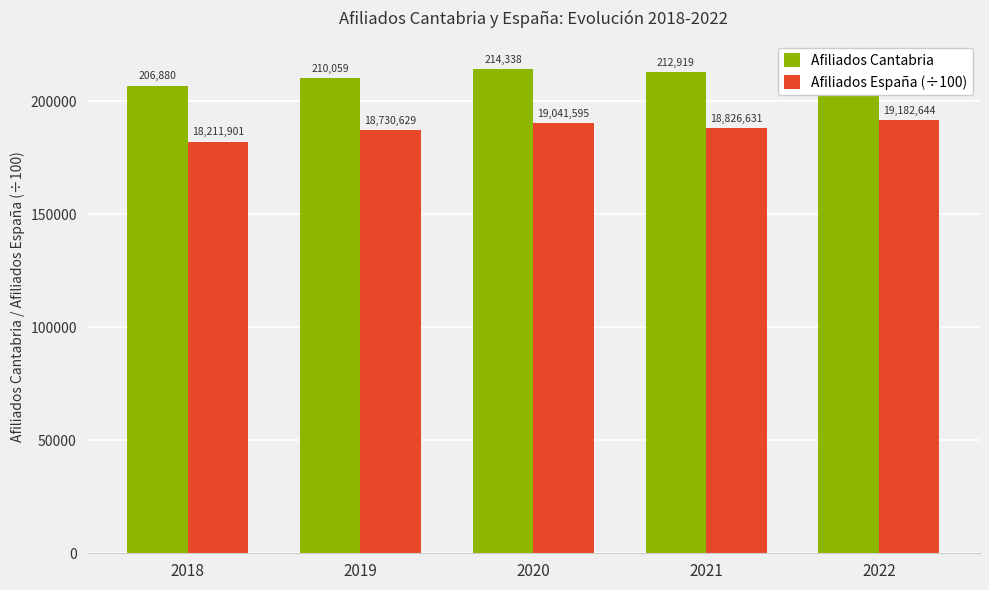

How many bars are there in total?

10